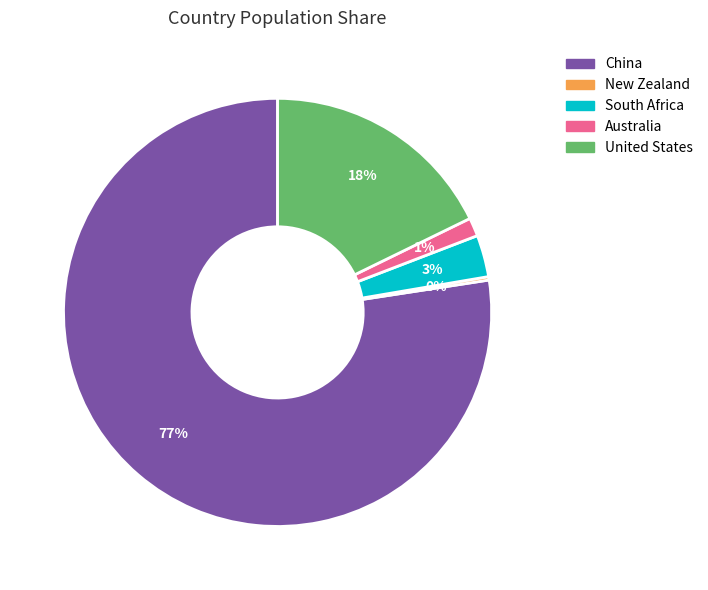

Between Australia and China, which is larger?

China